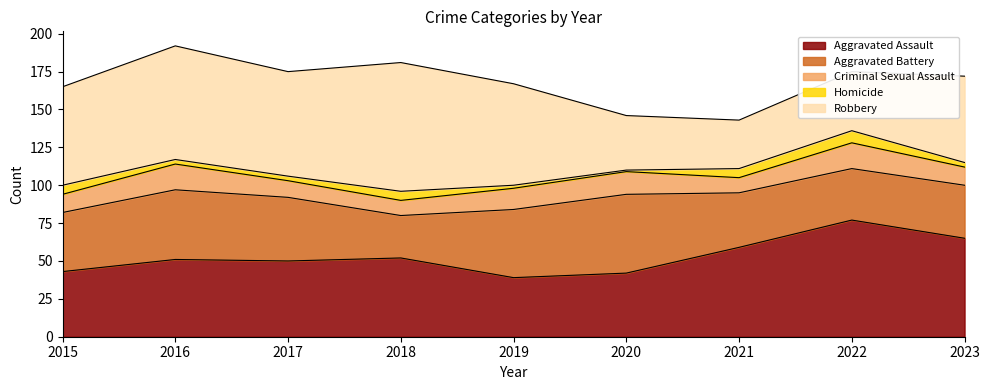

Which series has the largest total across all categories?

Robbery